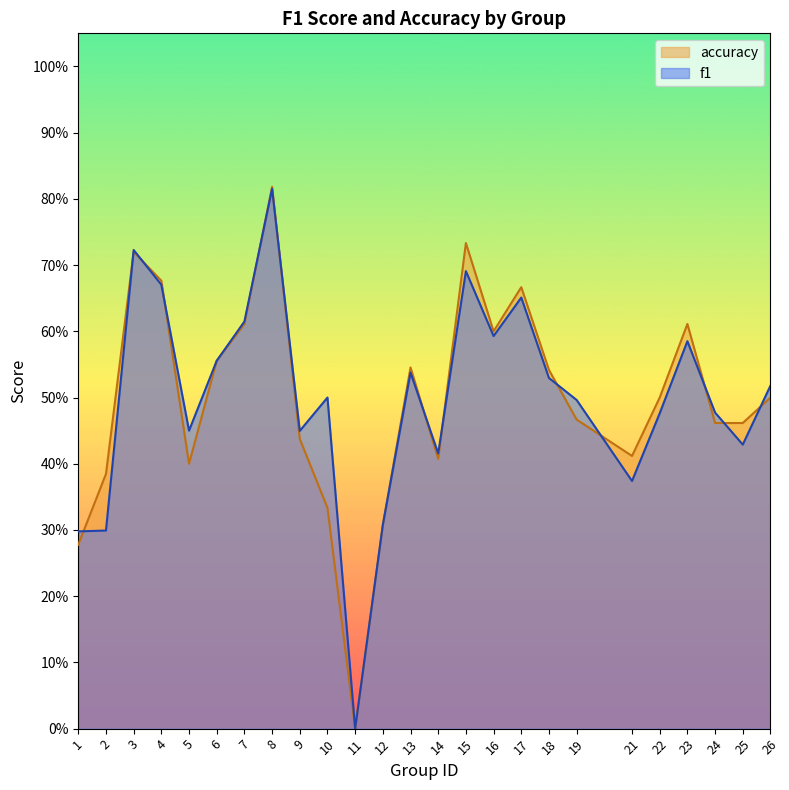

What is the approximate value of accuracy at 7?

0.6